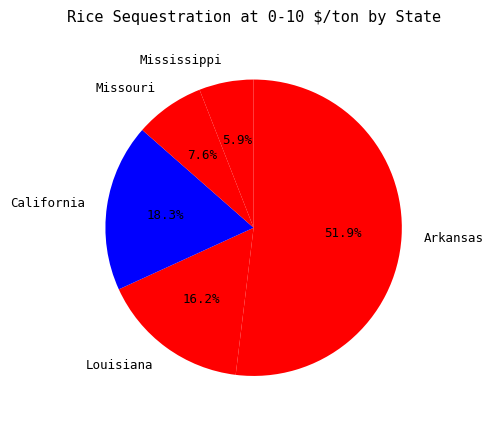

Which slice is the smallest?

Mississippi